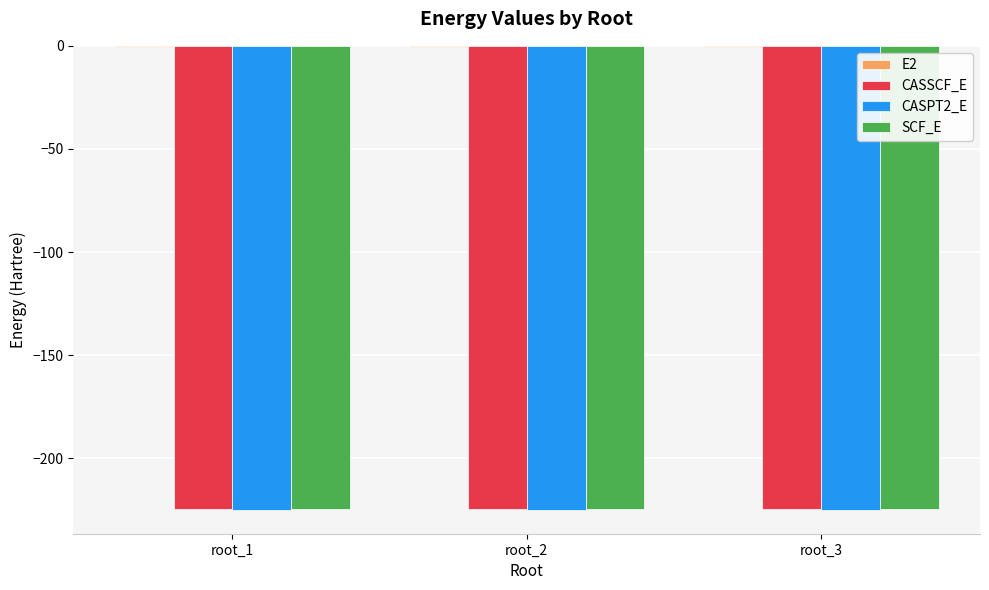

What is the sum of all SCF_E values?

-673.5